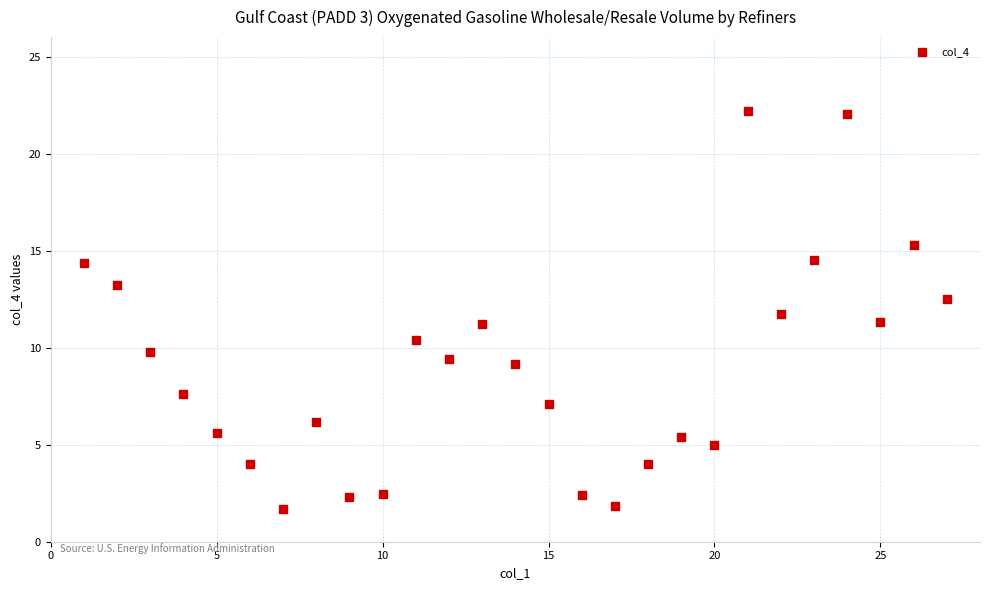

What is the range of Y values (max minus min)?

20.5